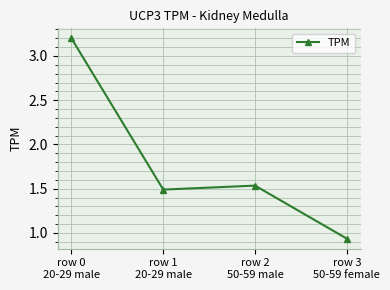

What is the ratio of the value at row 2
50-59 male to the value at row 1
20-29 male?

1.0